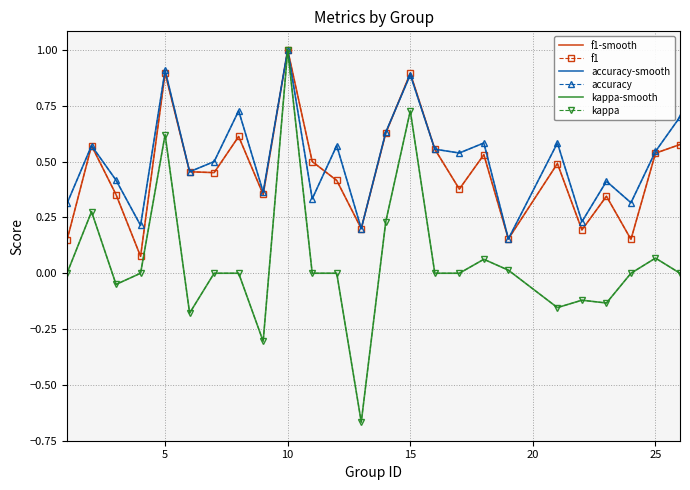

At how many categories does at least one series exceed 0?

25